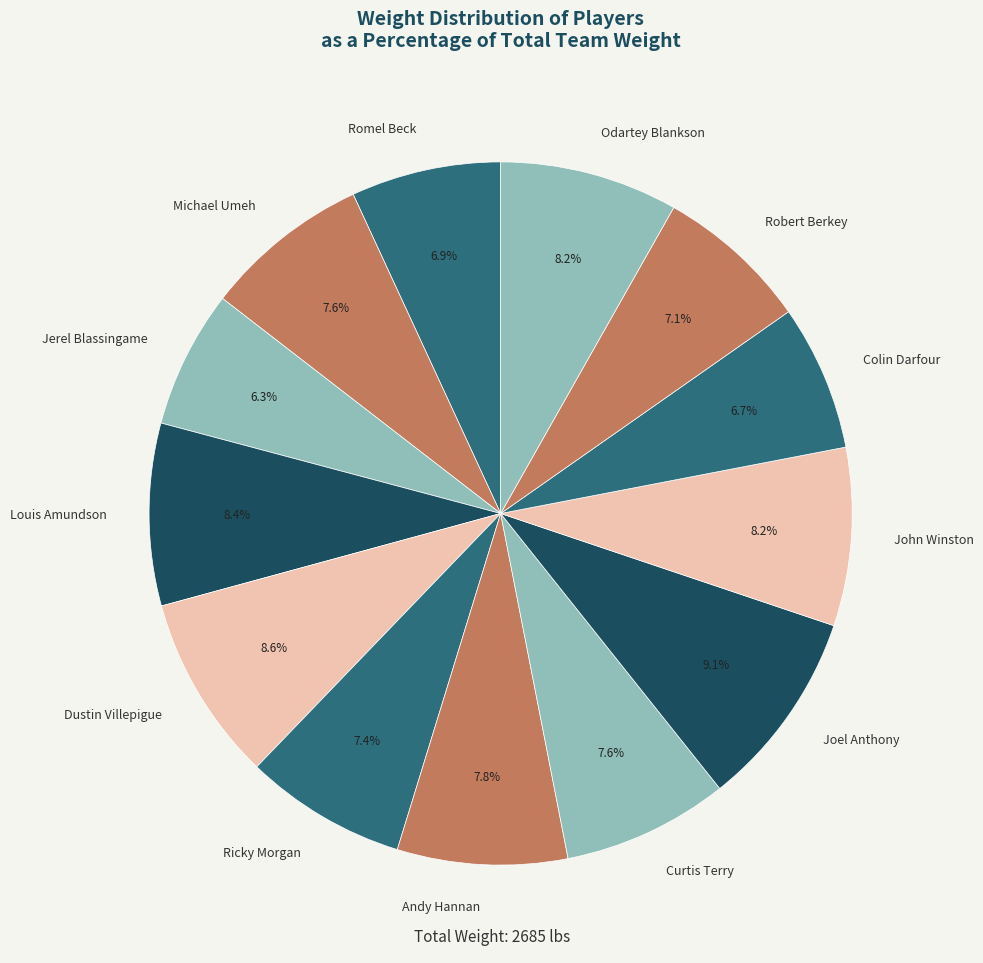

To the nearest percent, what portion does Louis Amundson represent?

8%